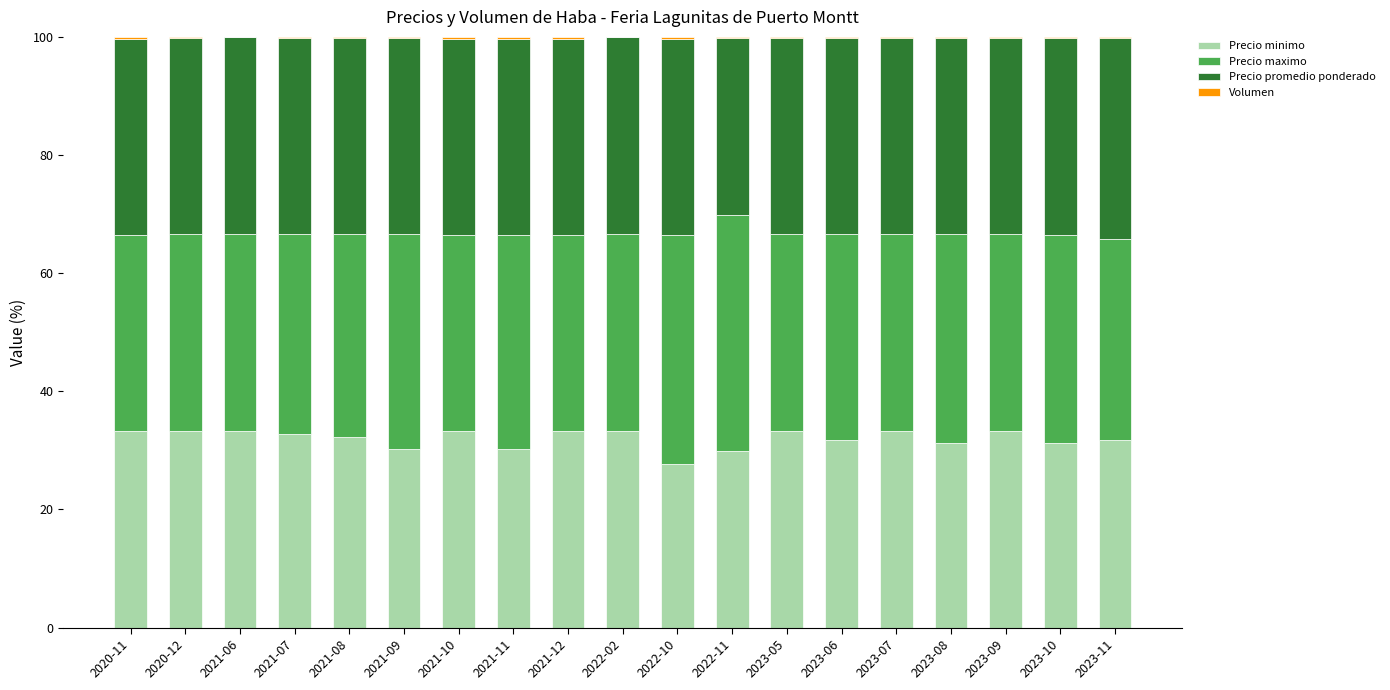

What is the maximum value for Precio minimo?

33.3